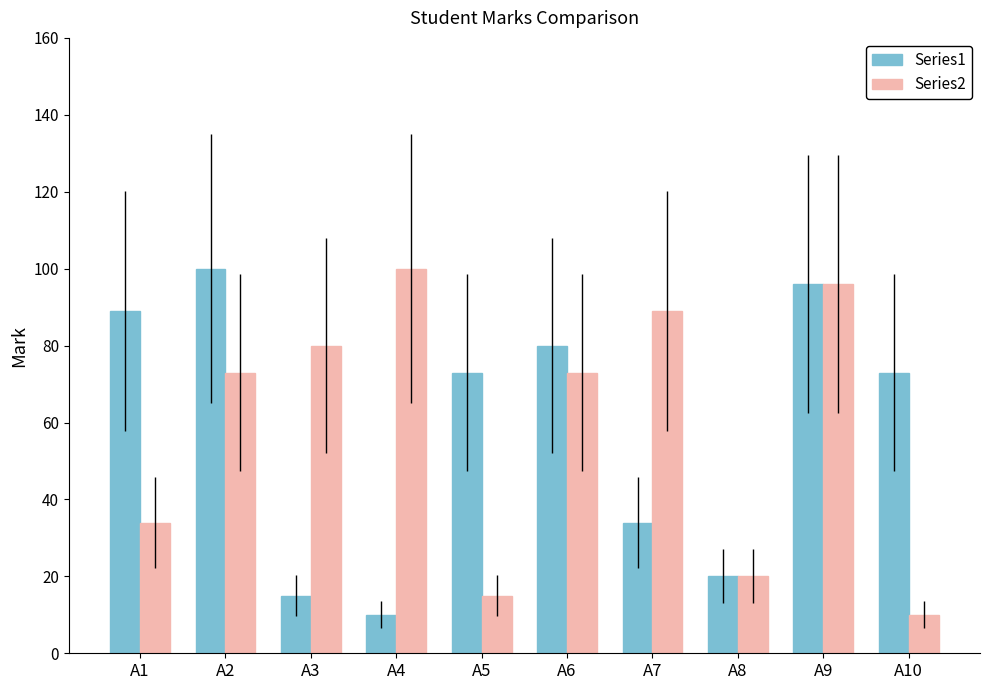

At how many categories does at least one series exceed 59?

9